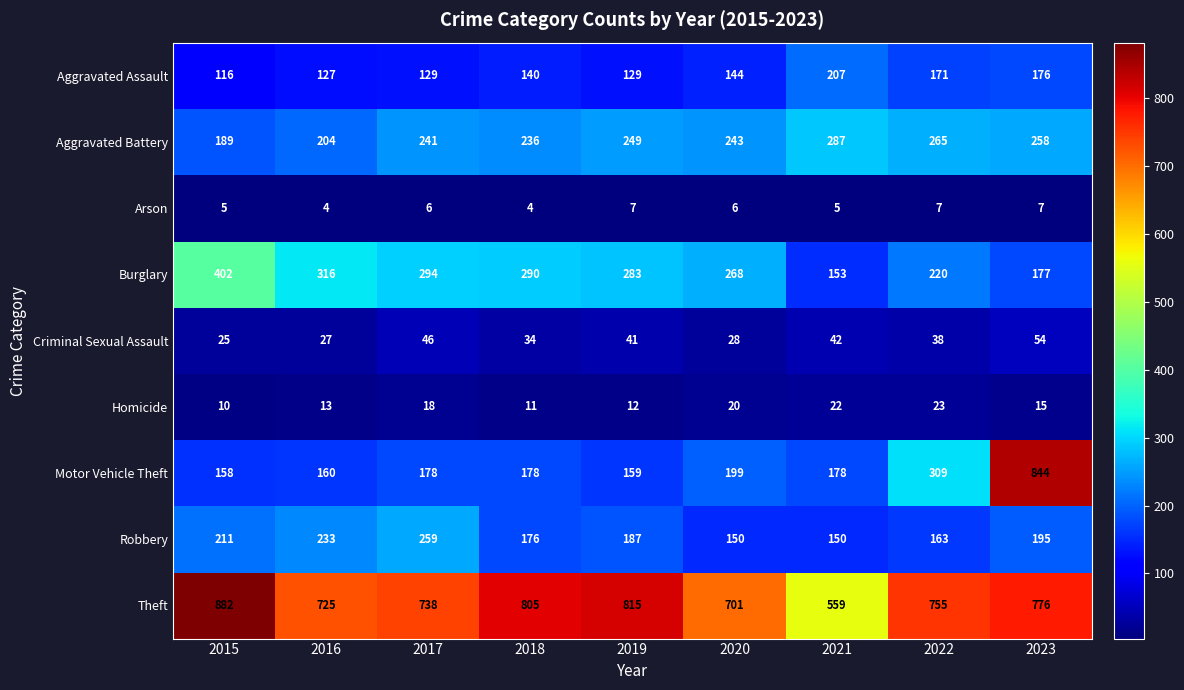

What is the total value across all series at 2015?

1998